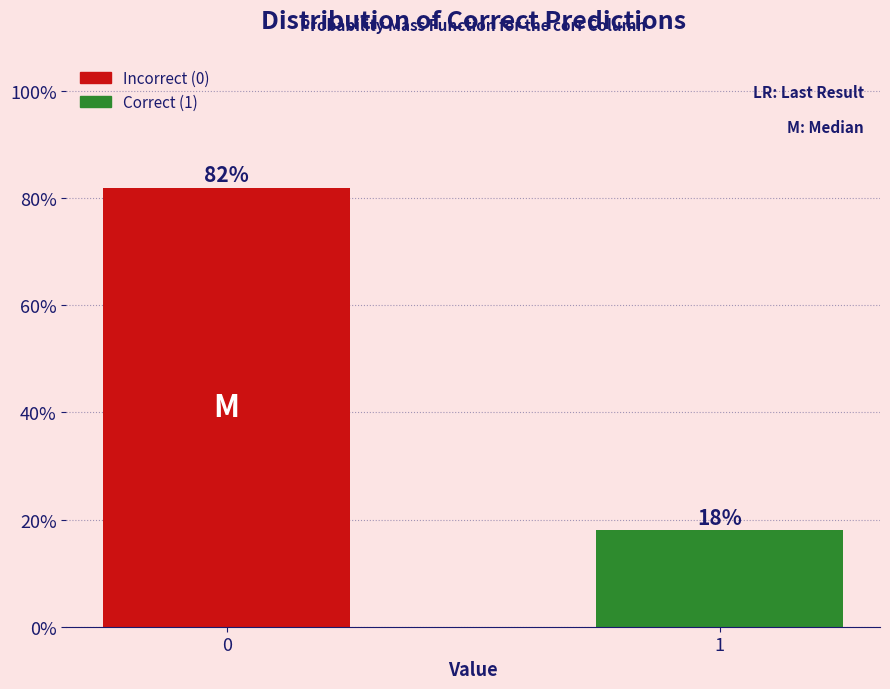

Reading left to right, what are all the values shown in this chart?

0=82	1=18